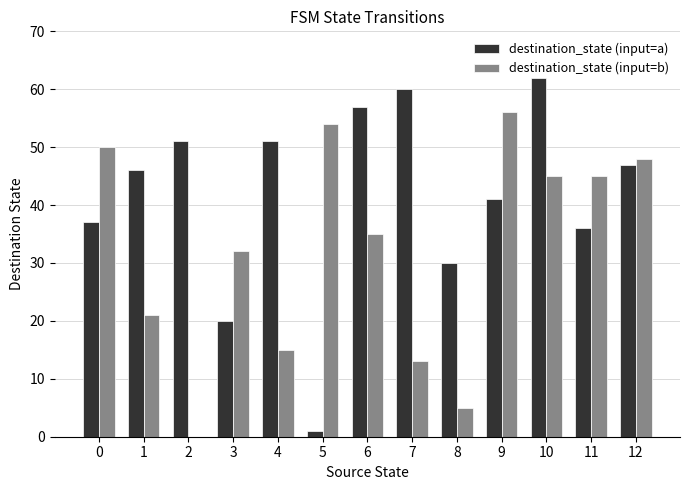

How many positive values does the destination_state (input=b) series have?

12